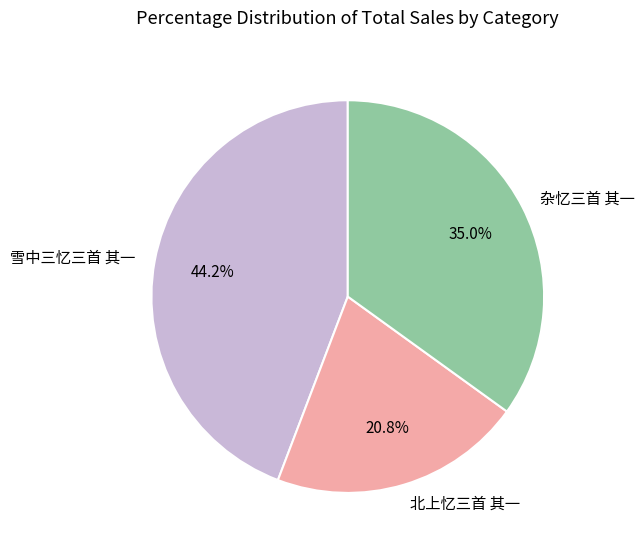

Rank the categories by value from highest to lowest.

雪中三忆三首 其一, 杂忆三首 其一, 北上忆三首 其一